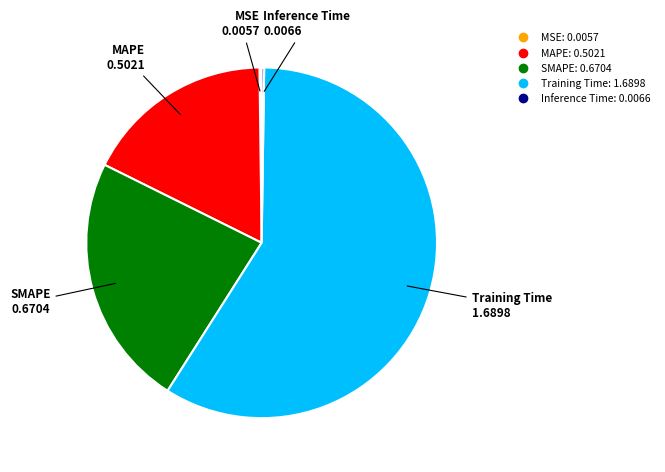

What is the largest slice in the pie chart?

Training Time